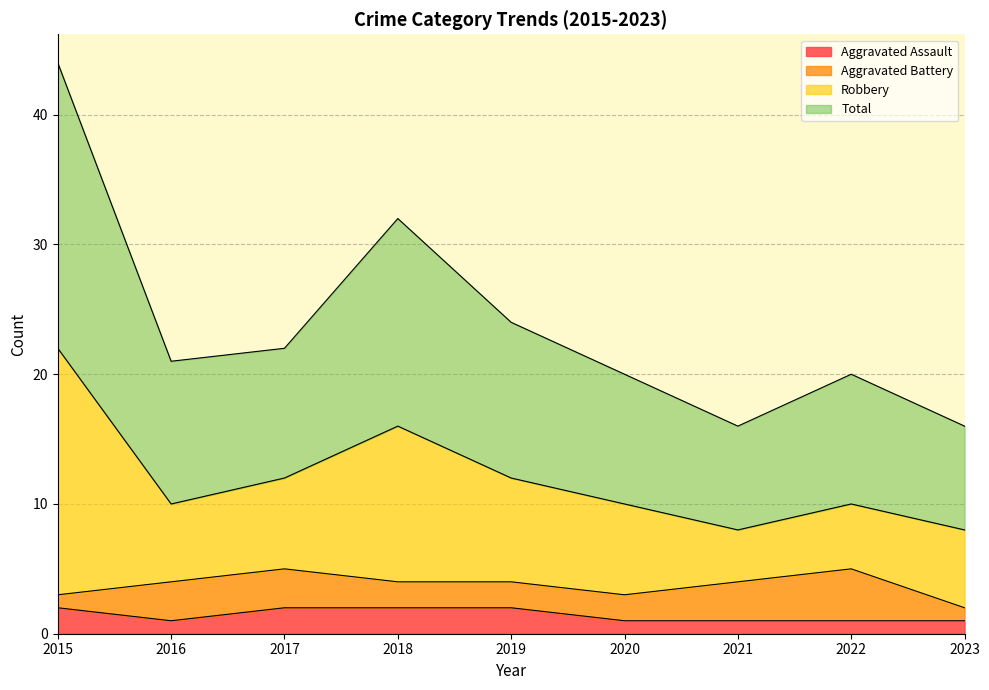

Is it true that Aggravated Assault equals 1 at 2016?

True